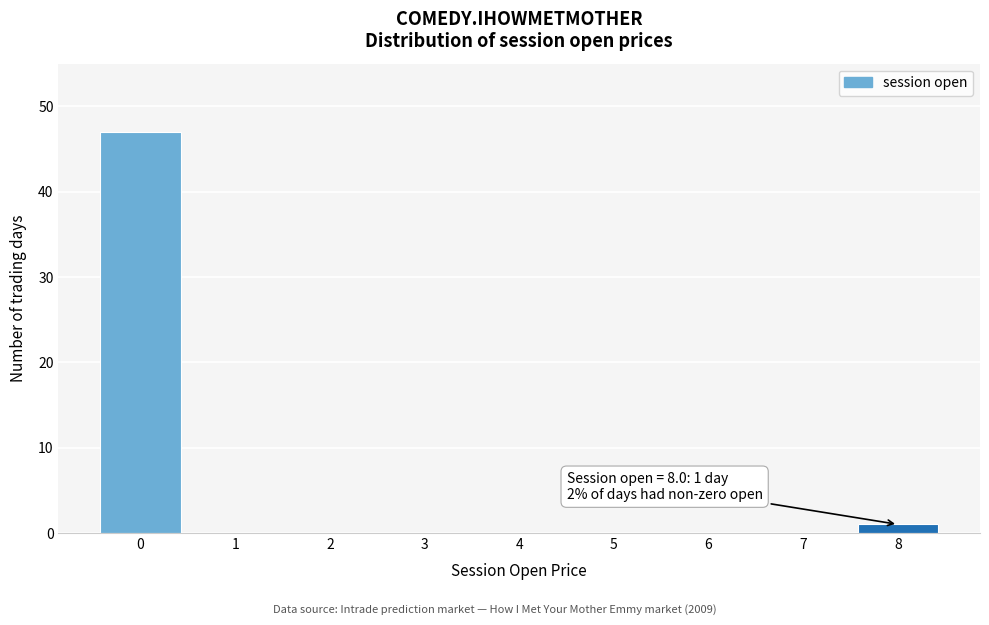

Which range on the x-axis has the tallest bar?

-0.5 to 0.5